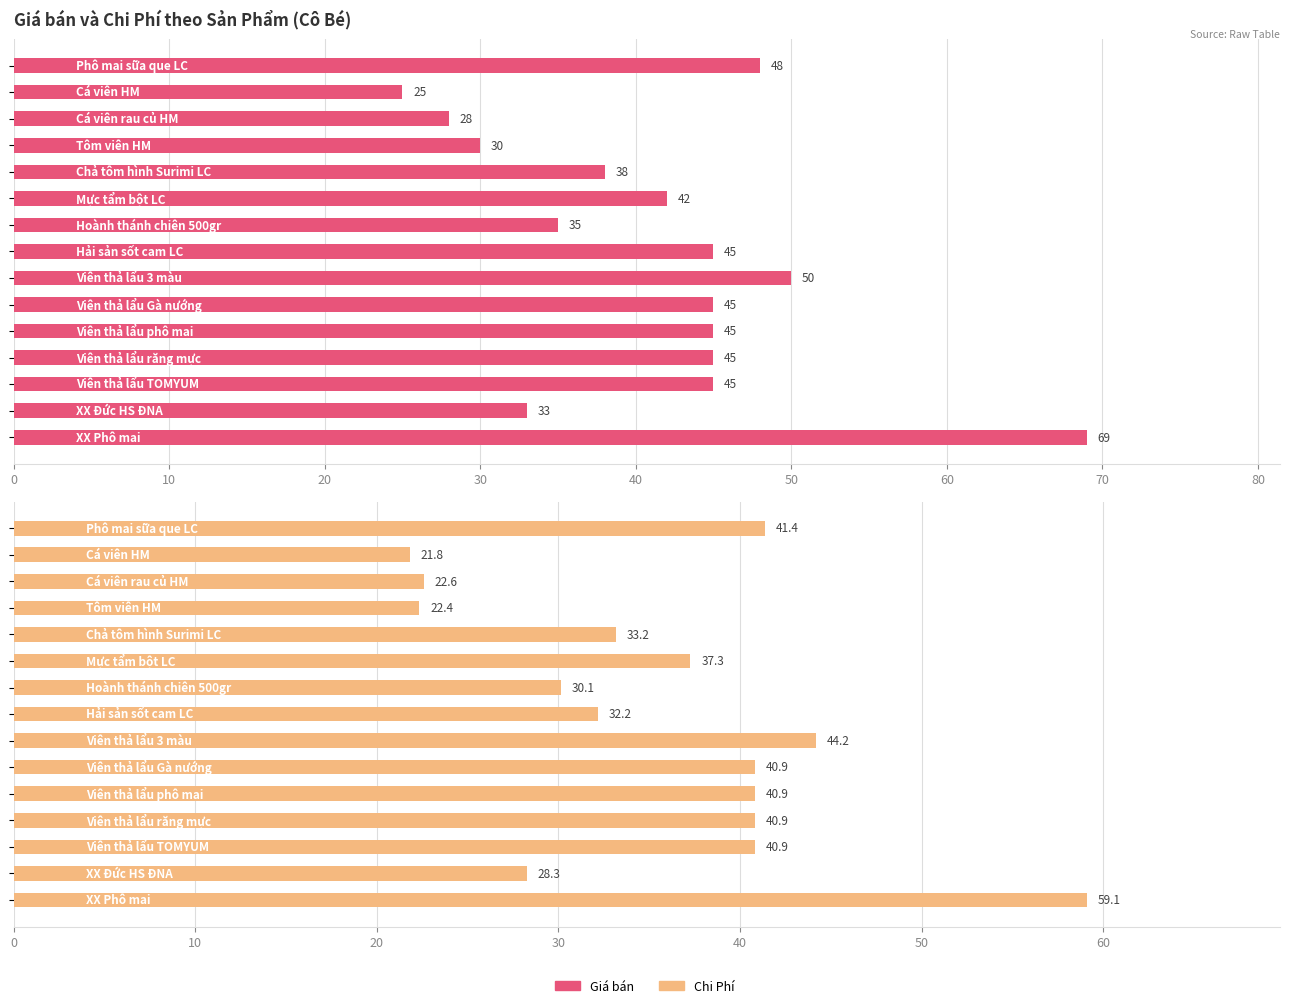

At how many categories does at least one series exceed 65?

1